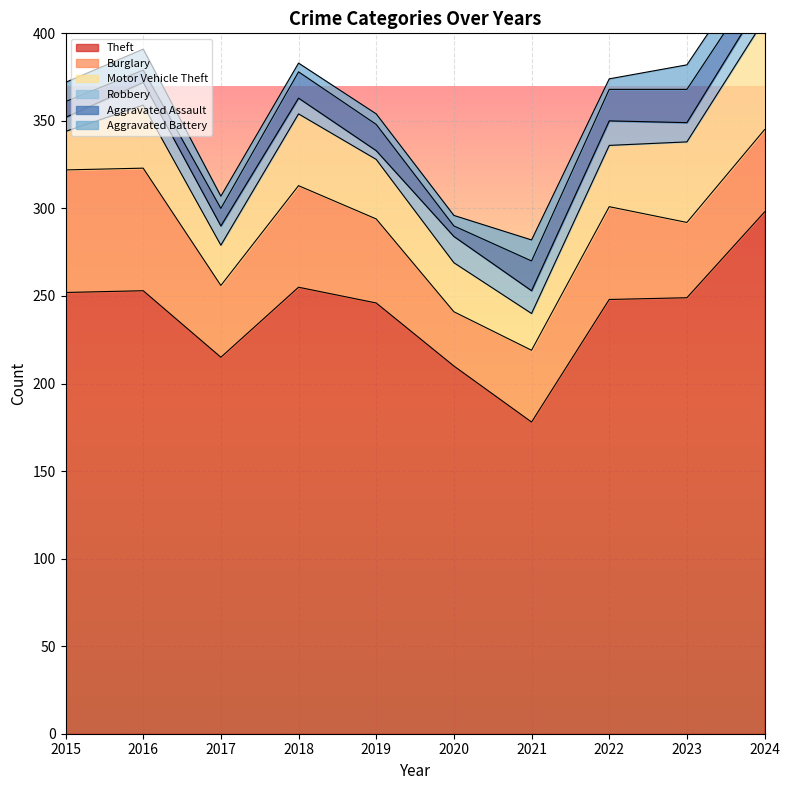

Is it true that Theft equals 178 at 2021?

True